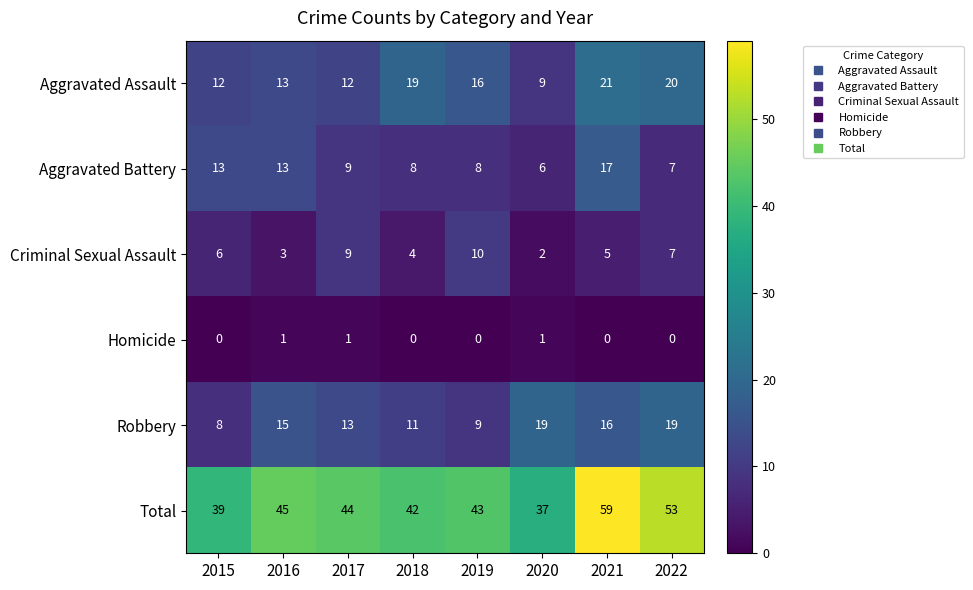

What is the difference between the maximum and second lowest values in the Criminal Sexual Assault series?

7